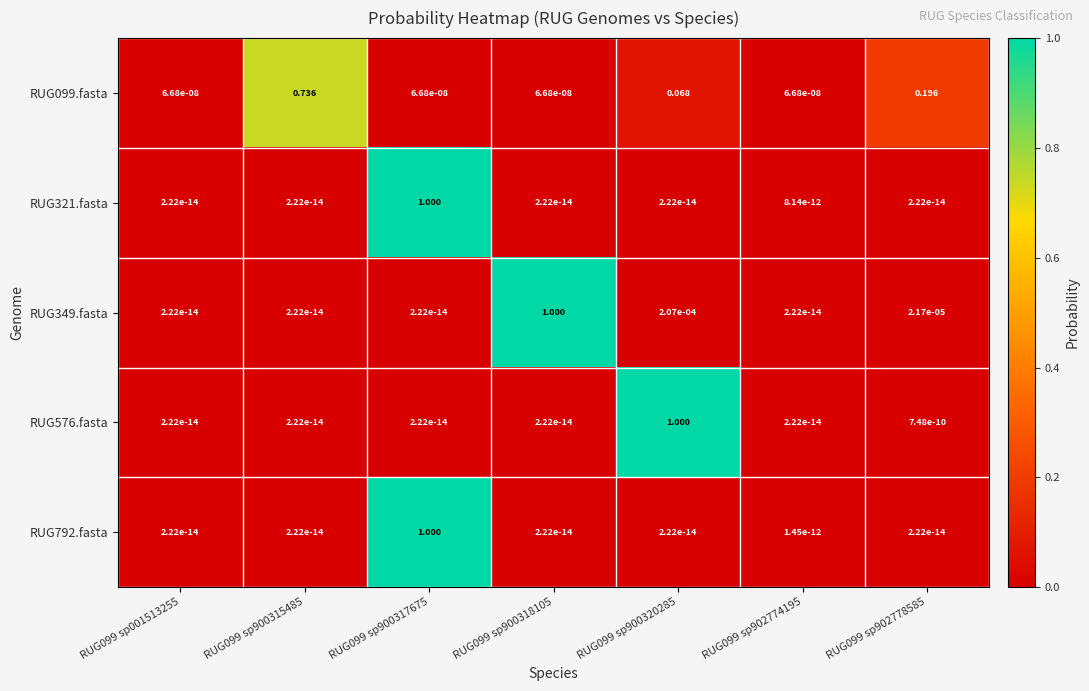

What is the spread (max minus min) of values at RUG099 sp900318105?

1.0